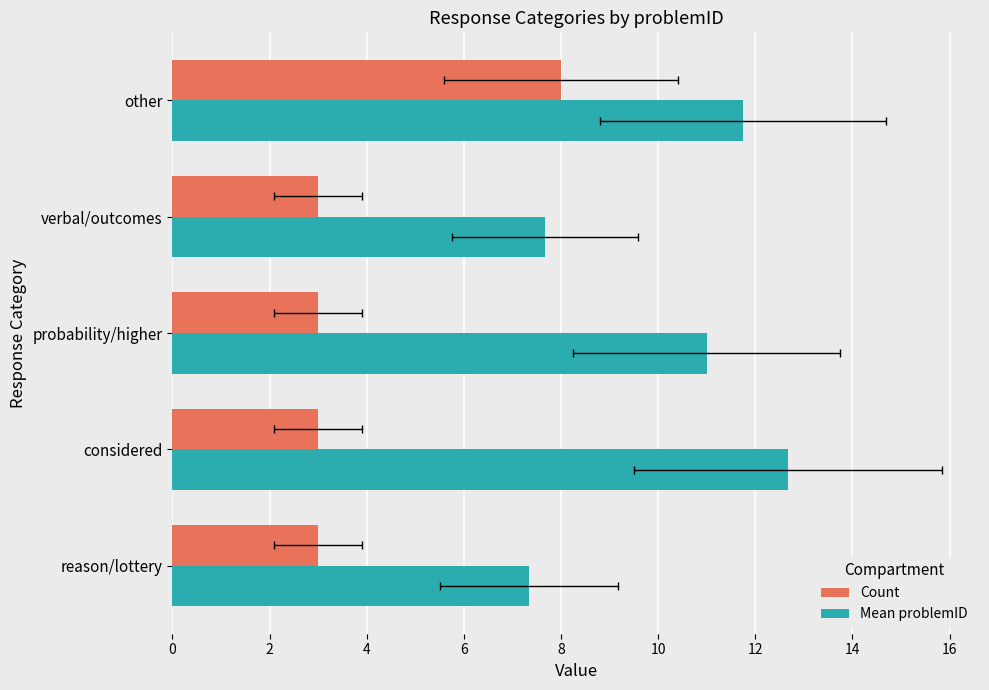

The value of Count at considered is 1.8. True or false?

False